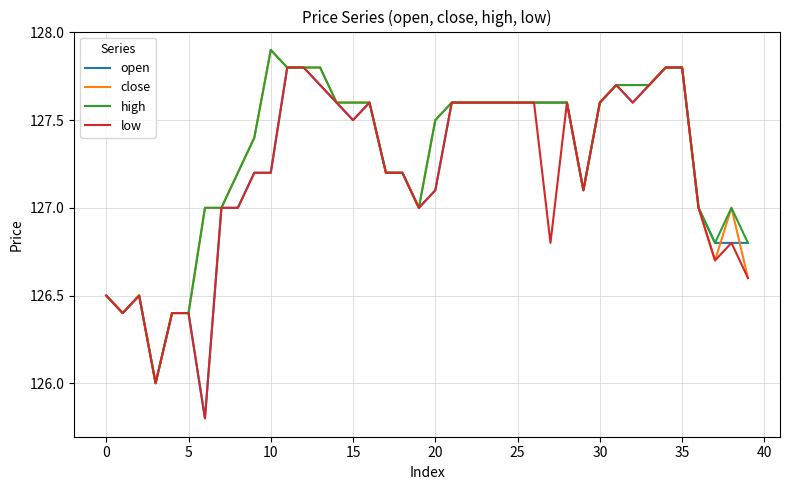

What is the minimum value for high?

126.0